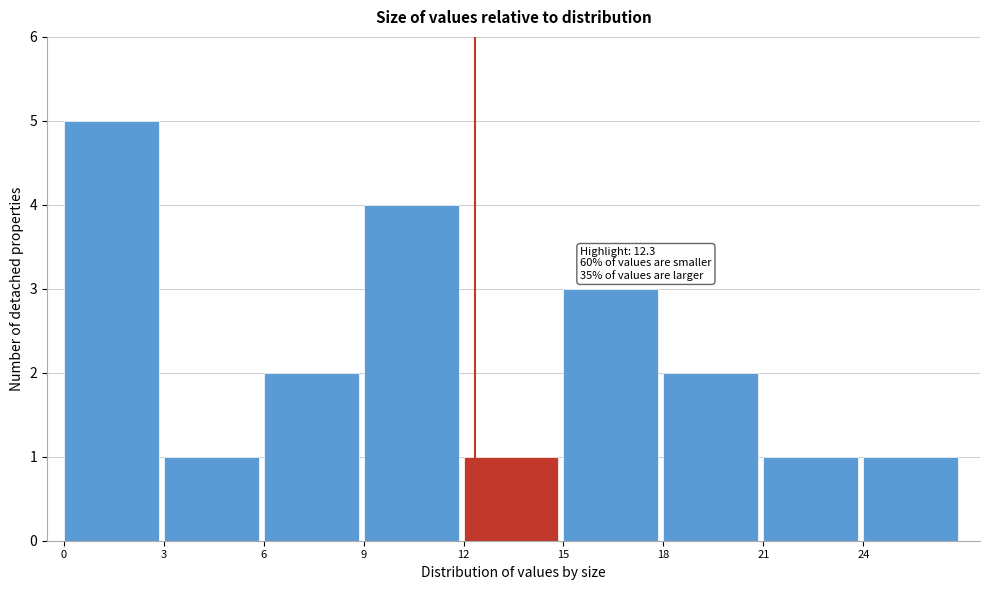

Which range on the x-axis has the tallest bar?

0 to 3